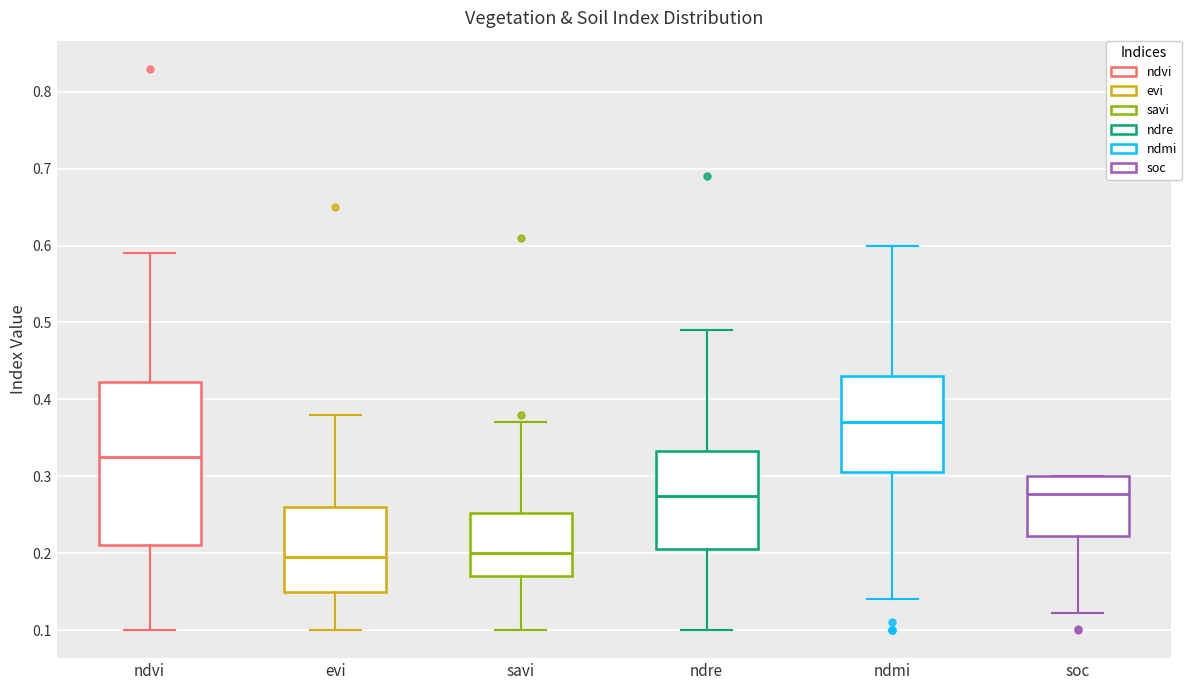

Reading left to right, transcribe this box plot: for each box, give where its median line is, the range the box spans, and where its two whiskers end, as read against the y-axis. The values are not printed on the chart, so give them approximately, as read against the axis.

ndvi: median 0.33, box 0.21 to 0.42, whiskers 0.10 to 0.59
evi: median 0.20, box 0.15 to 0.26, whiskers 0.10 to 0.38
savi: median 0.20, box 0.17 to 0.25, whiskers 0.10 to 0.37
ndre: median 0.28, box 0.21 to 0.33, whiskers 0.10 to 0.49
ndmi: median 0.37, box 0.31 to 0.43, whiskers 0.14 to 0.60
soc: median 0.28, box 0.22 to 0.30, whiskers 0.12 to 0.30